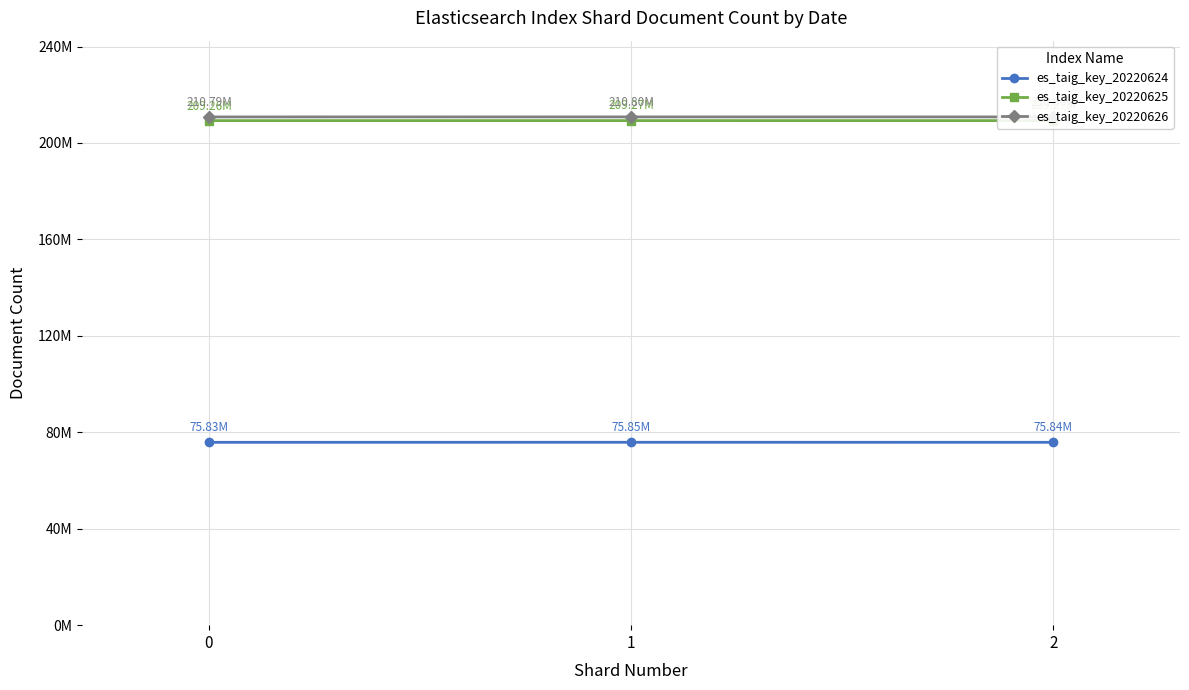

What is the value of the es_taig_key_20220624 point at the 2nd from the left?

75852165